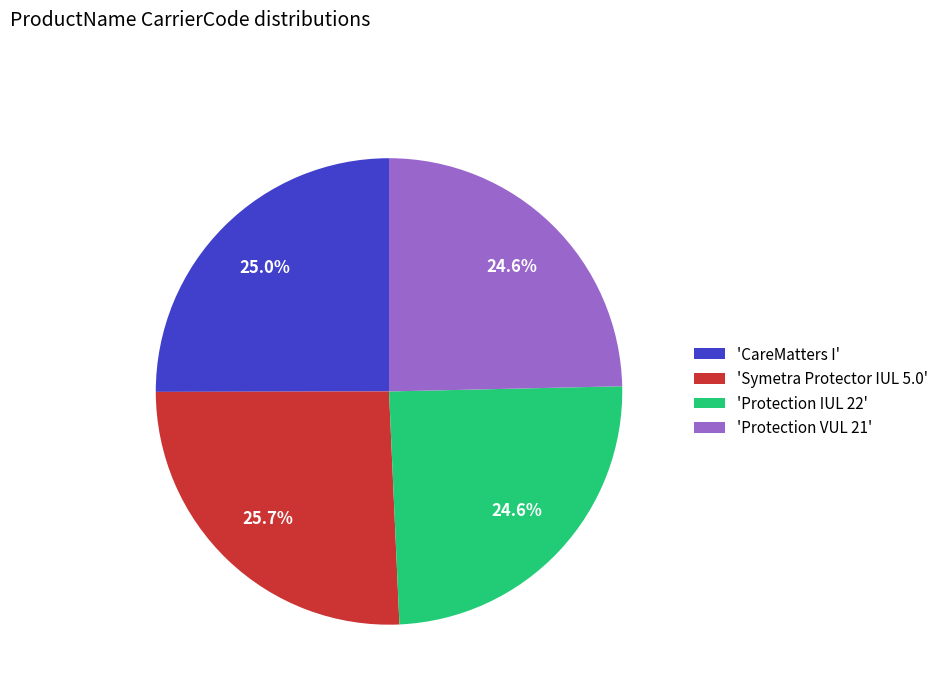

What is the largest slice in the pie chart?

'Symetra Protector IUL 5.0'